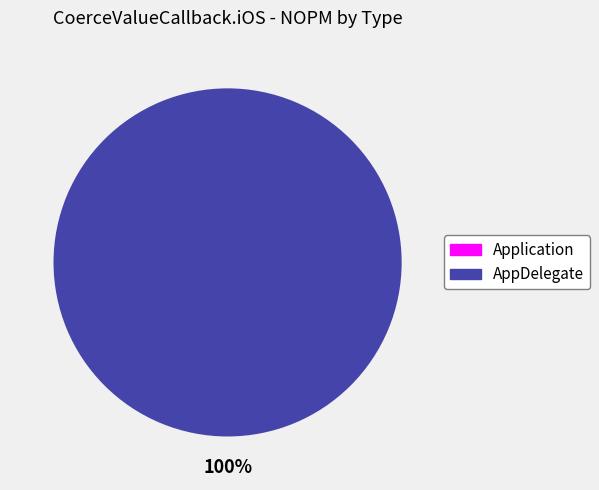

The AppDelegate slice represents 99% of the pie. True or false?

False